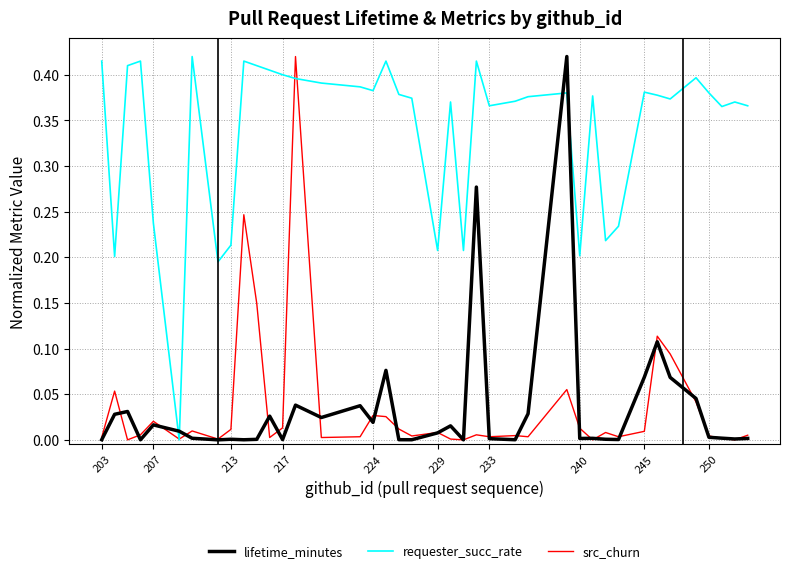

Which series has the largest total across all categories?

requester_succ_rate